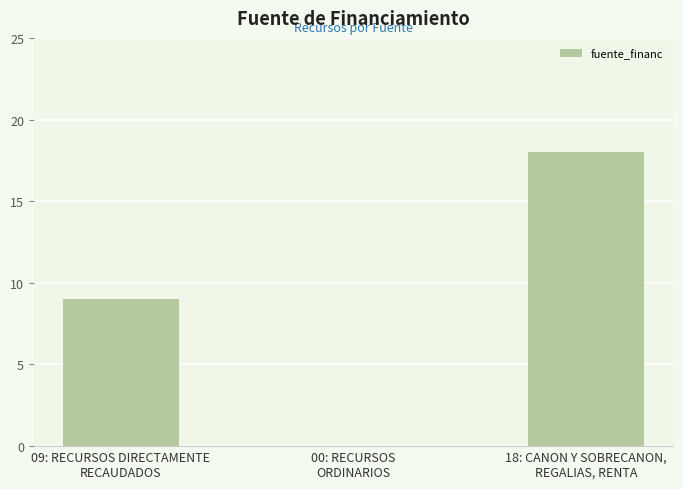

What is the sum of the values at 18: CANON Y SOBRECANON,
REGALIAS, RENTA and 00: RECURSOS
ORDINARIOS?

18